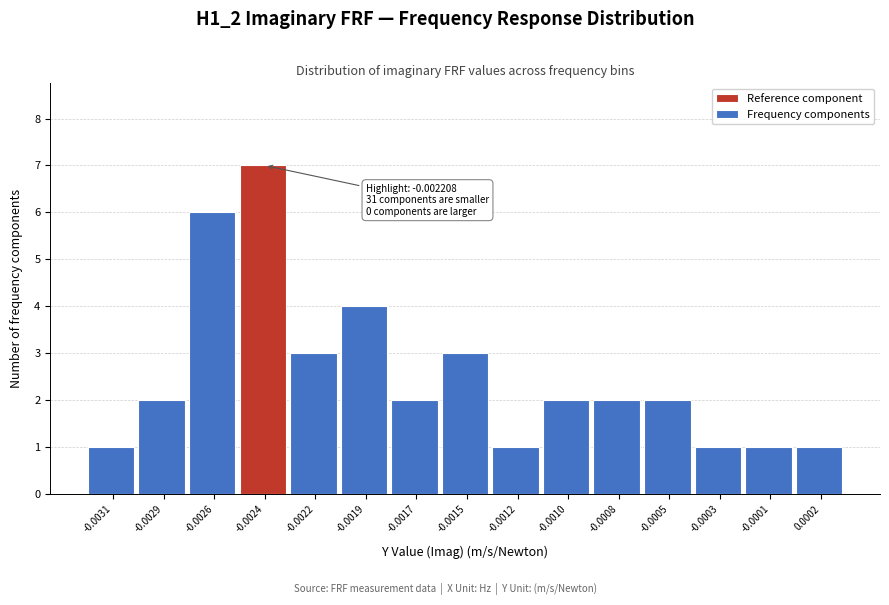

Reading left to right, extract all data points from this chart.

1	2	6	7	3	4	2	3	1	2	2	2	1	1	1